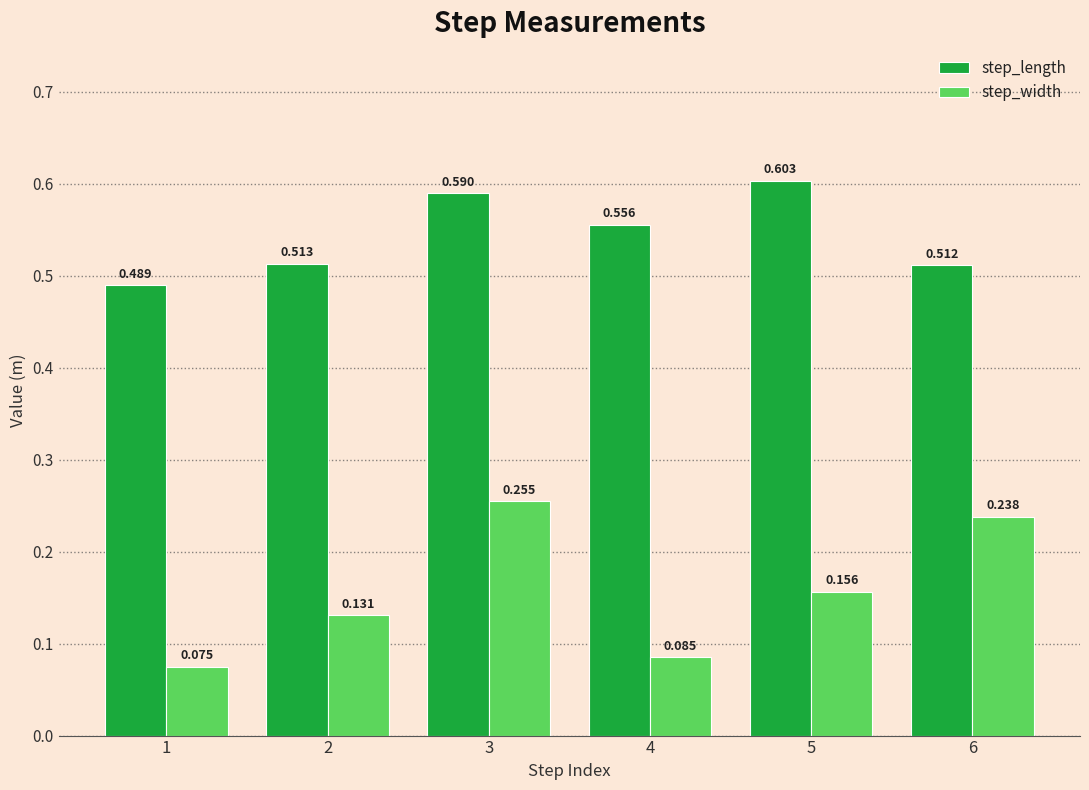

Which series has the largest range (max minus min)?

step_width